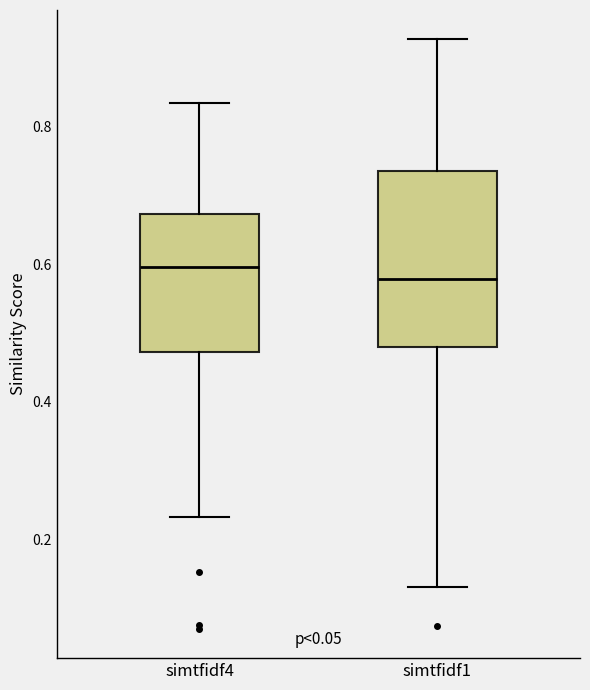

Where is the lower edge of the box for simtfidf4 on the y-axis? The values are not printed on the chart, so give them approximately, as read against the axis.

0.48